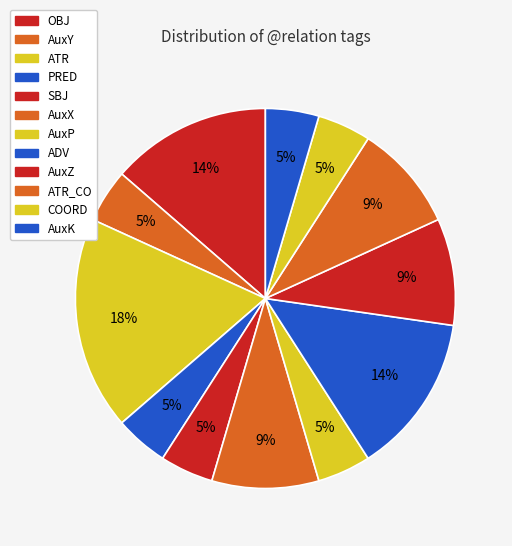

To the nearest percent, what portion does AuxK represent?

5%